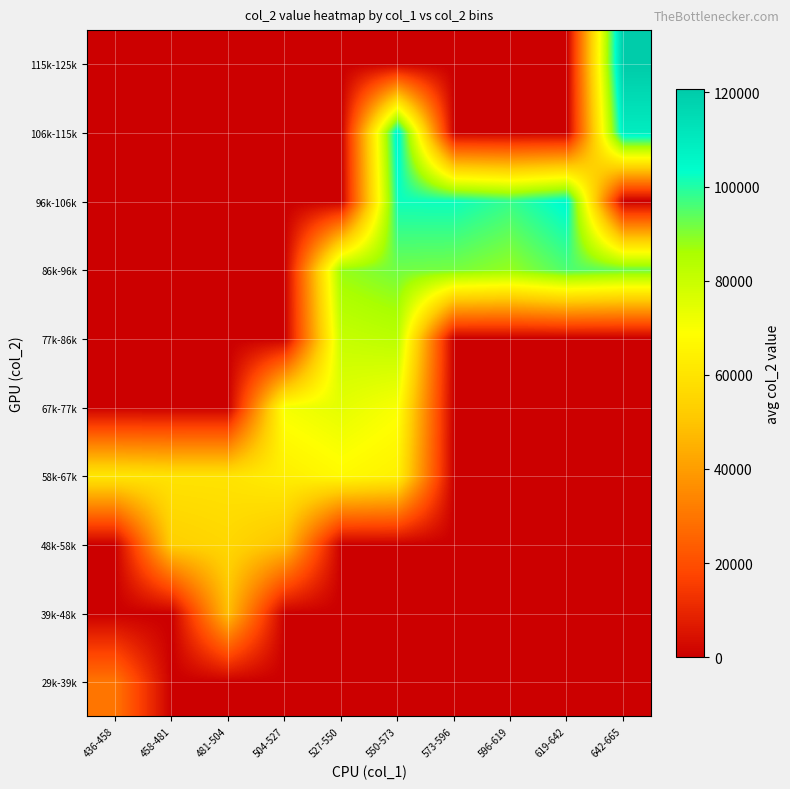

At 596-619, list the series in order from smallest to largest.

29k-39k, 39k-48k, 48k-58k, 58k-67k, 67k-77k, 77k-86k, 106k-115k, 115k-125k, 86k-96k, 96k-106k